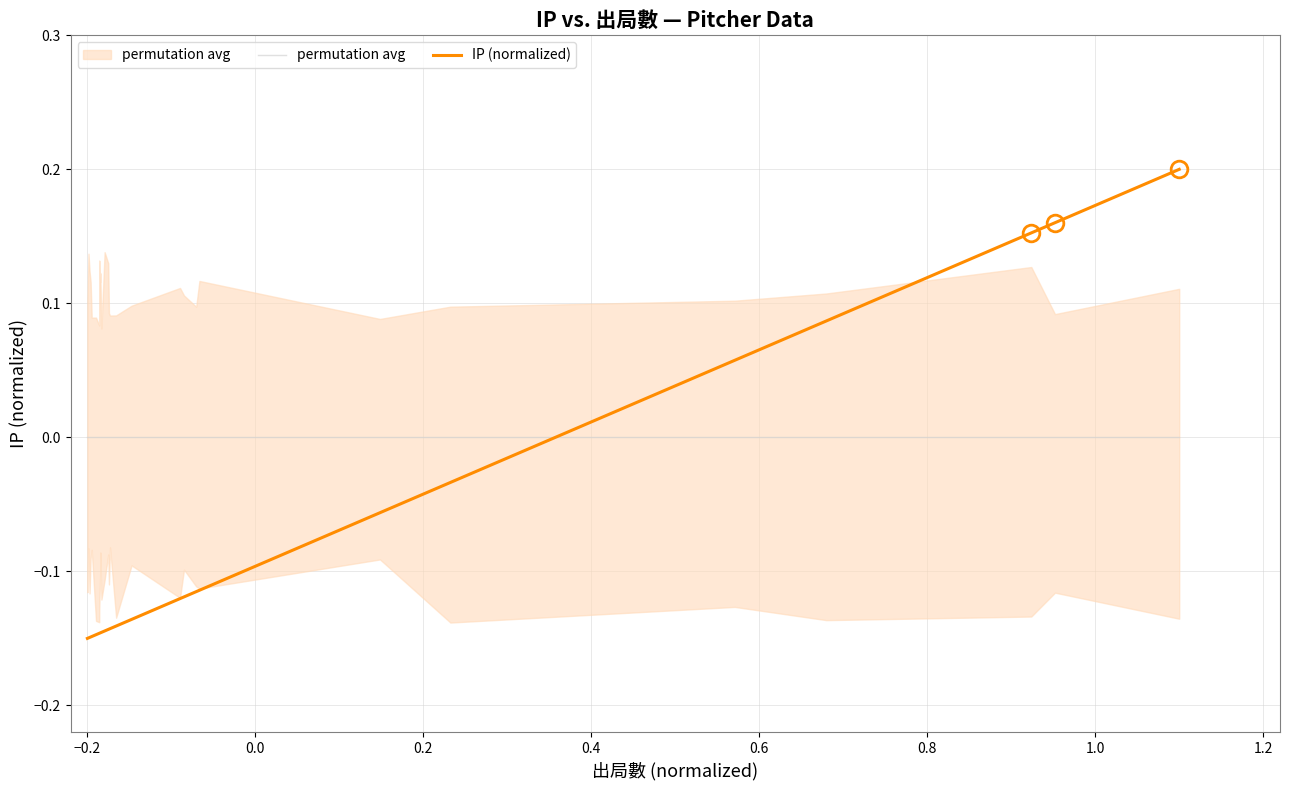

True or false: permutation avg and IP (normalized) cross at least once.

True